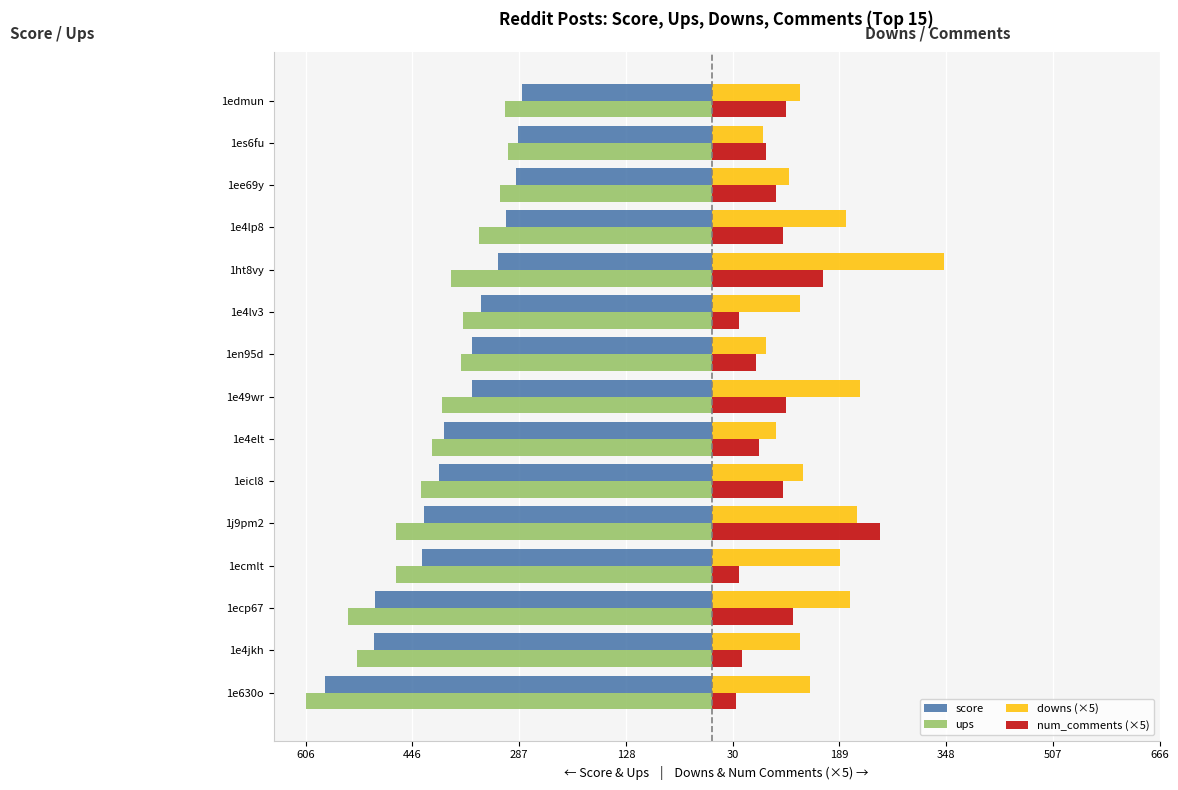

How many values in the score series are below -358?

7